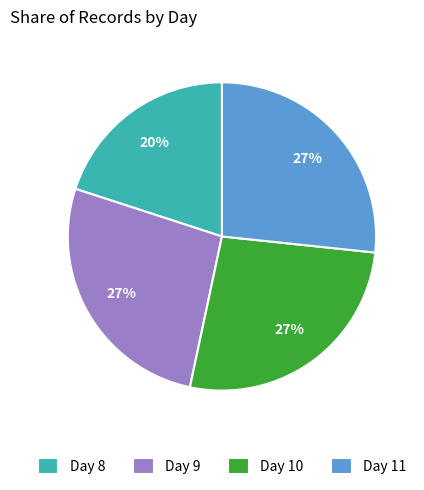

What is the ratio of the value at Day 10 to the value at Day 11?

1.0